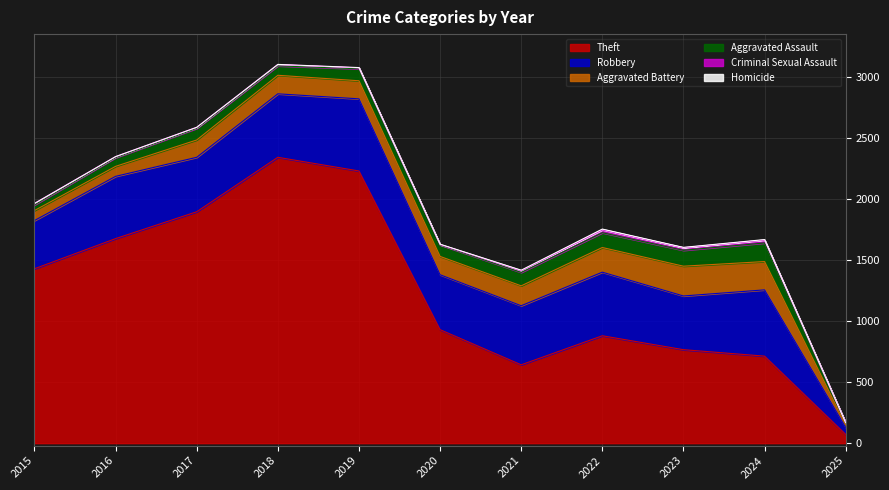

What is the average value of the Aggravated Battery series?

147